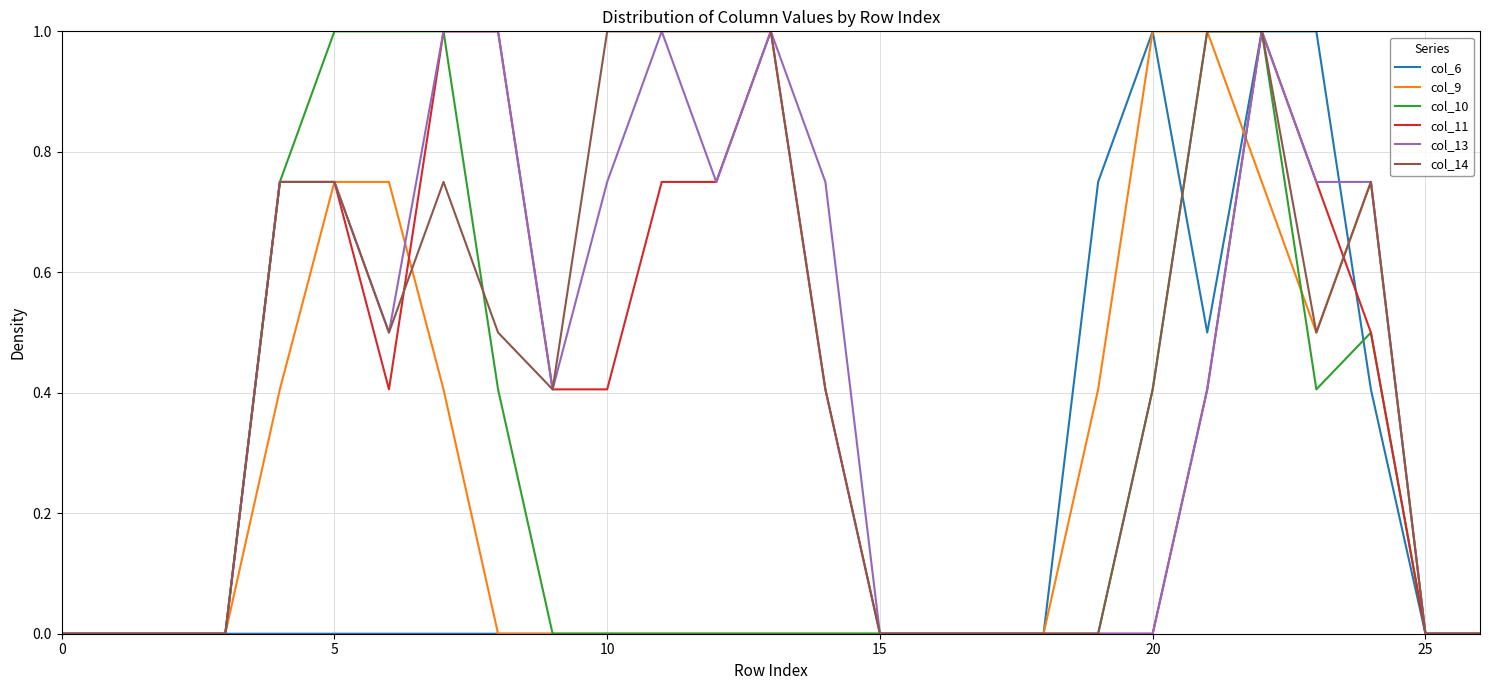

What is the highest value of the col_10 series?

1.0